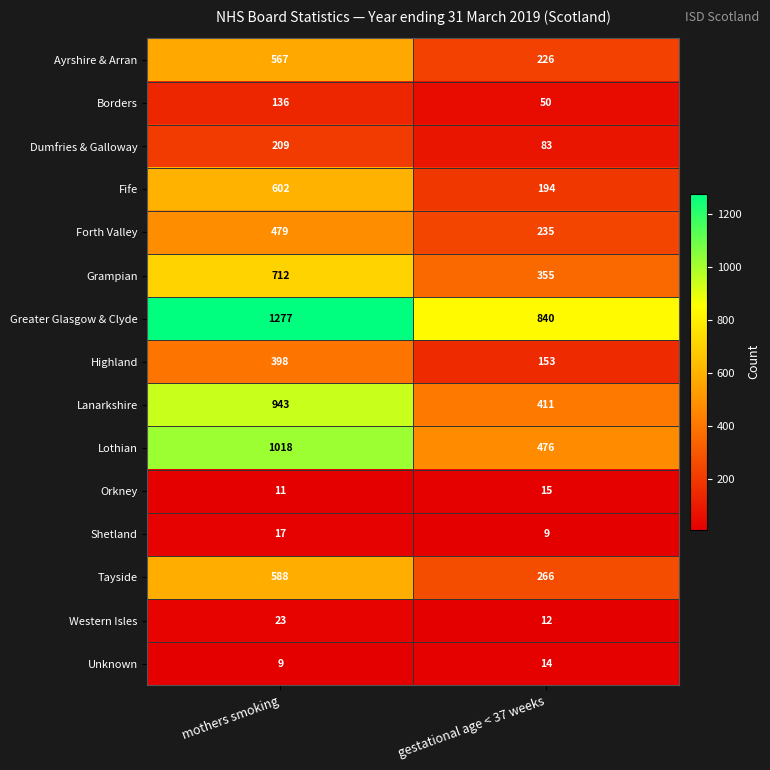

Rank the series by their maximum value, from lowest to highest.

Unknown, Orkney, Shetland, Western Isles, Borders, Dumfries & Galloway, Highland, Forth Valley, Ayrshire & Arran, Tayside, Fife, Grampian, Lanarkshire, Lothian, Greater Glasgow & Clyde